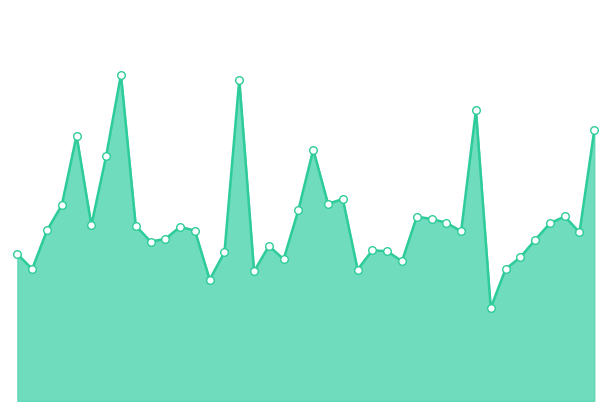

Does the chart have visible grid lines?

No